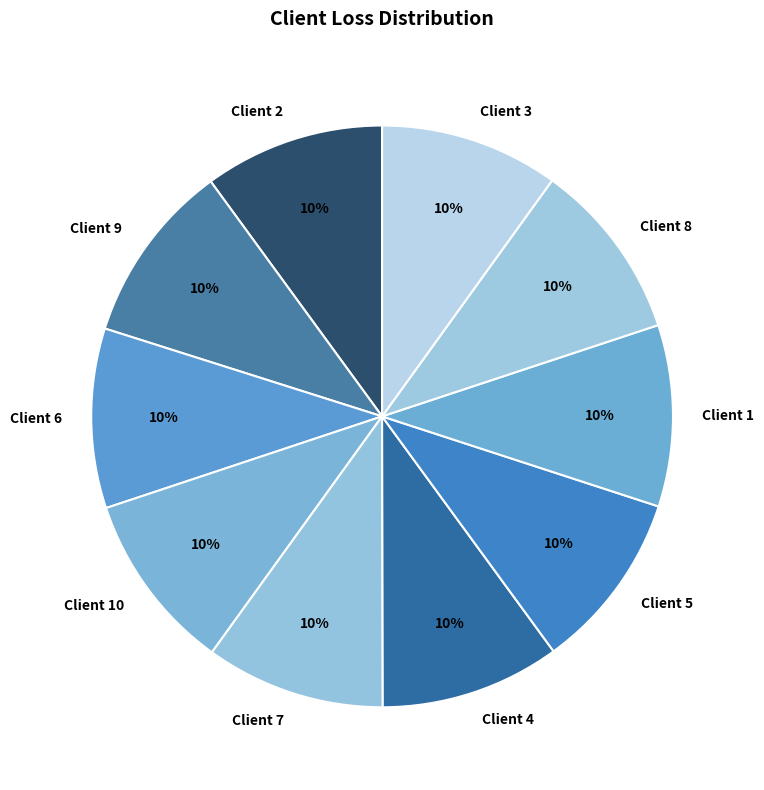

Is the sum of Client 4 and Client 8 greater than half?

No